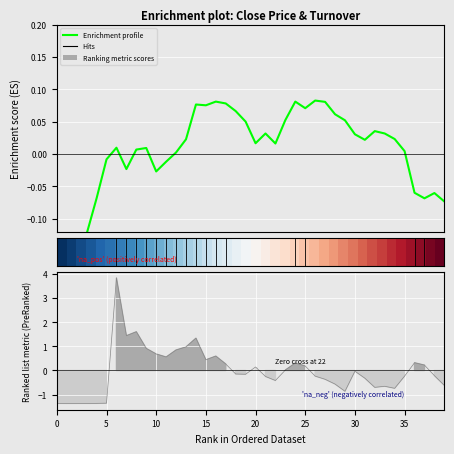

What is the sum of the Enrichment profile values at 26 and 0?

-0.2